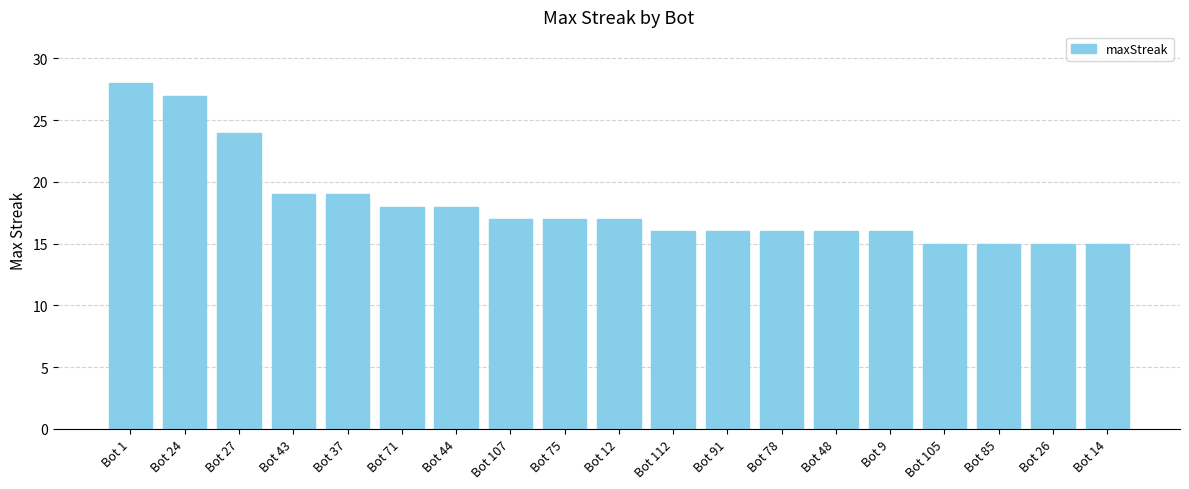

What is the maximum value shown in the chart?

28